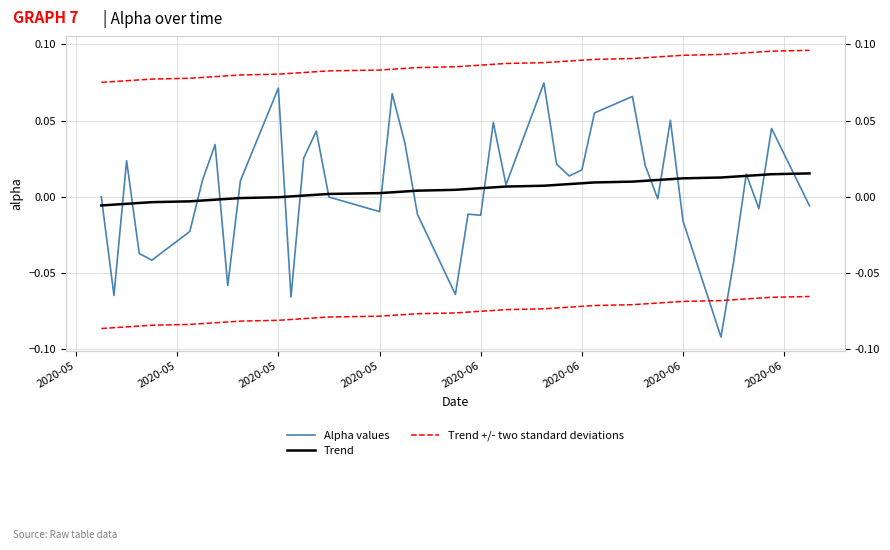

What is the smallest value displayed?

-0.1